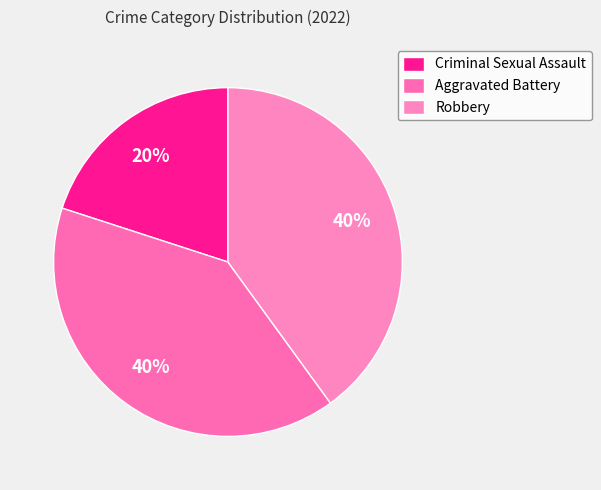

What is the largest slice in the pie chart?

Aggravated Battery